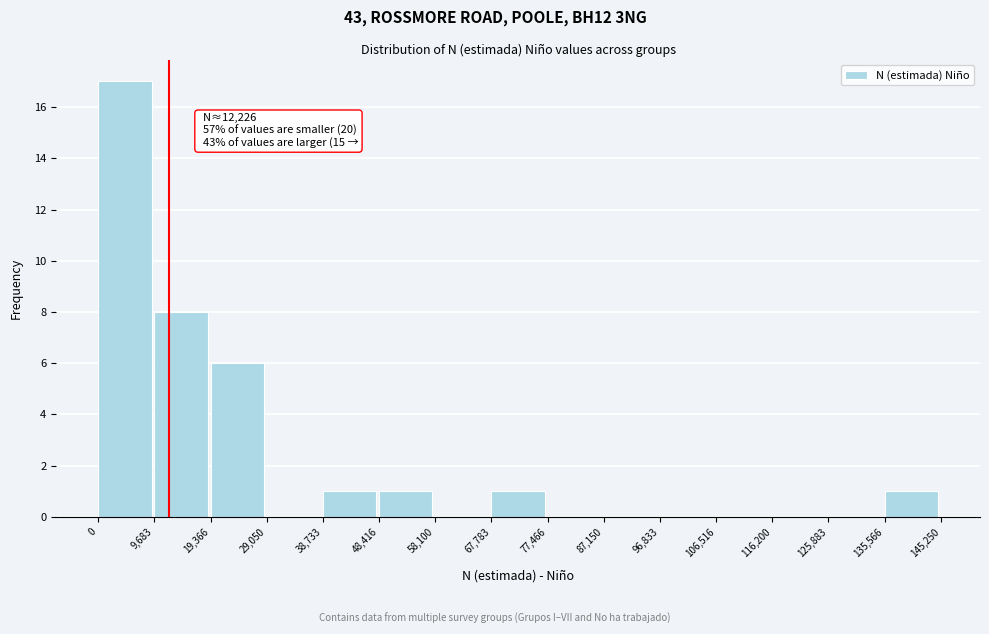

Over which range of the x-axis is the bar tallest?

0 to 9,683